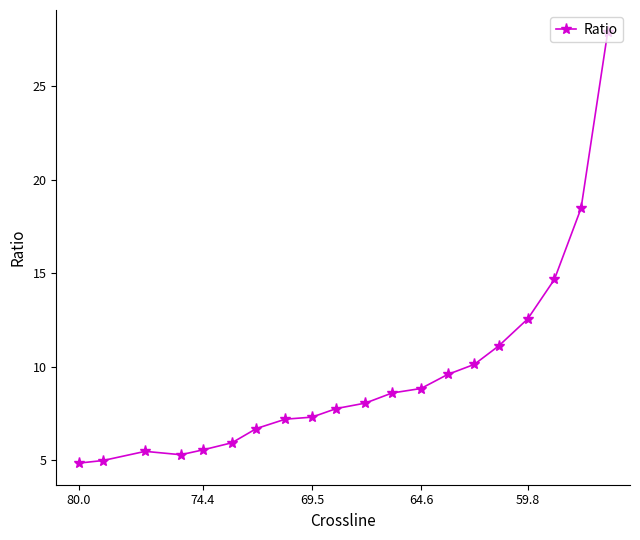

Is it true that the value at 13 is 16.3?

False